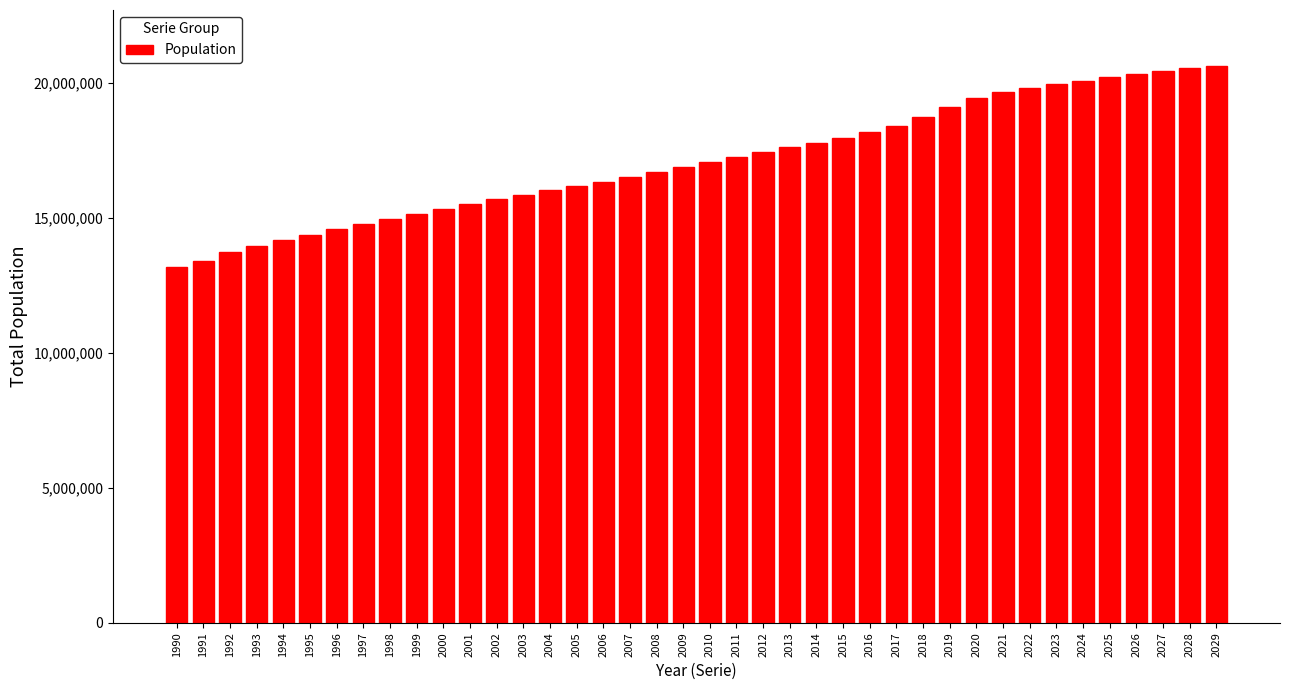

What is the change in value from 2013 to 2024?

+2474475